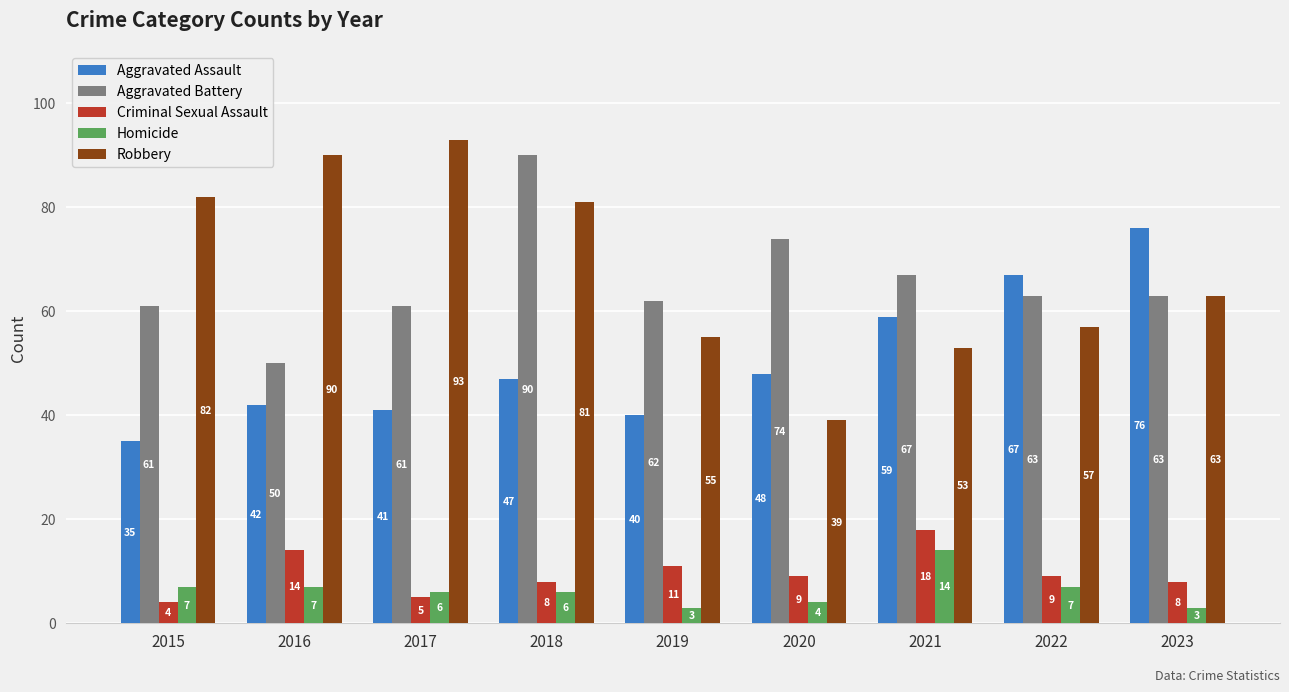

How many groups of bars are there?

9